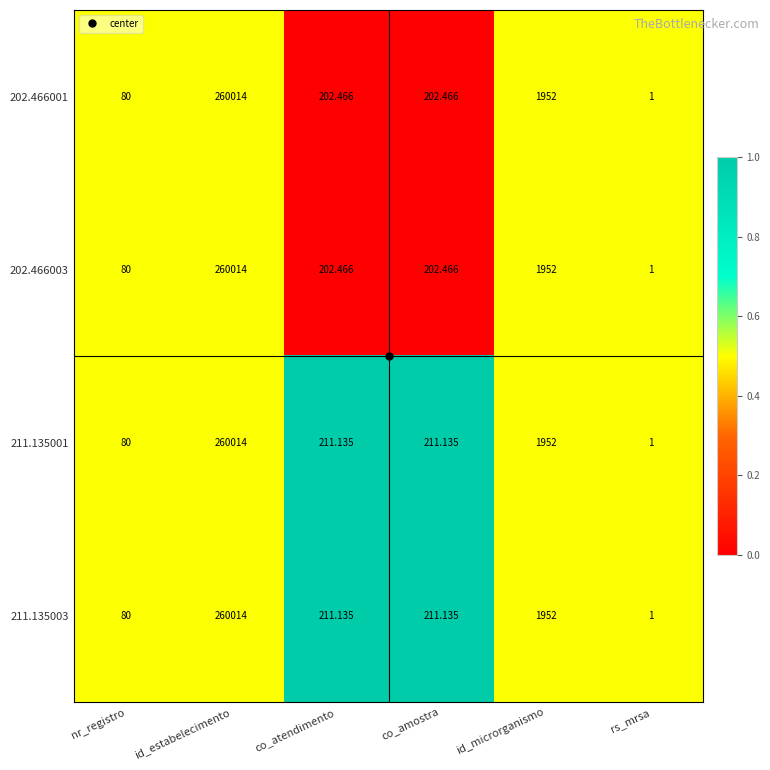

Which category has the lowest value in the 211.135003 series?

rs_mrsa